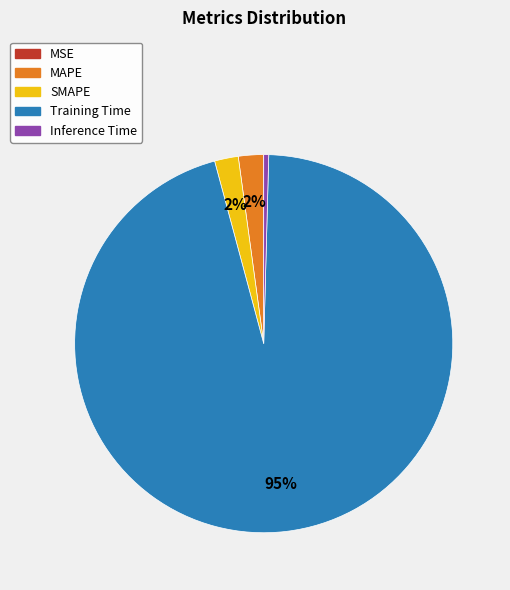

True or false: SMAPE accounts for 2% of the total.

True